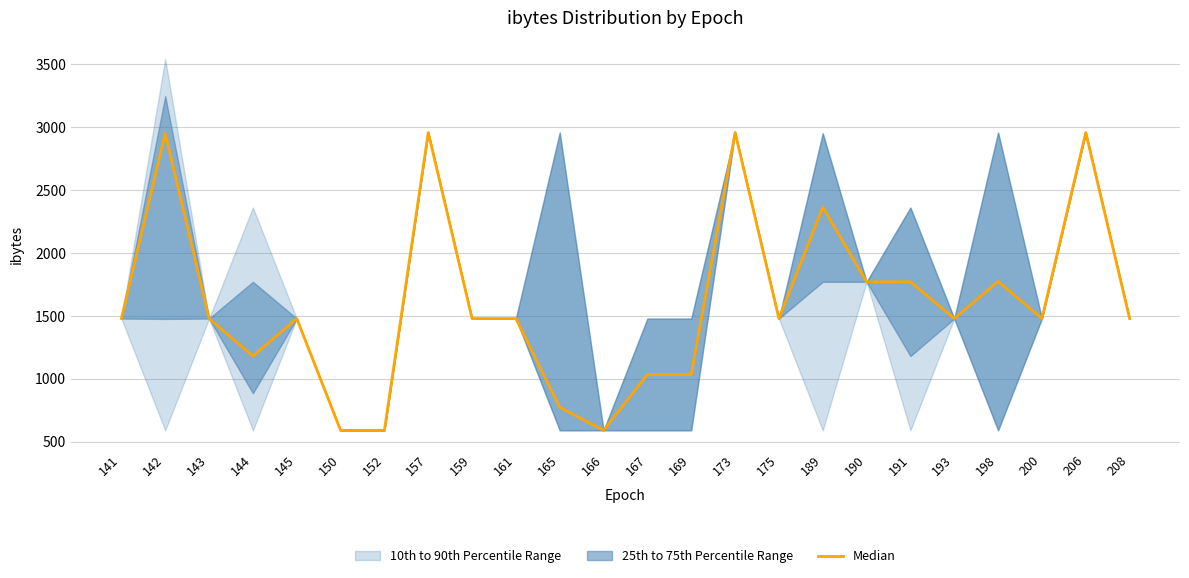

What is the difference between the second highest and second lowest values?

2366